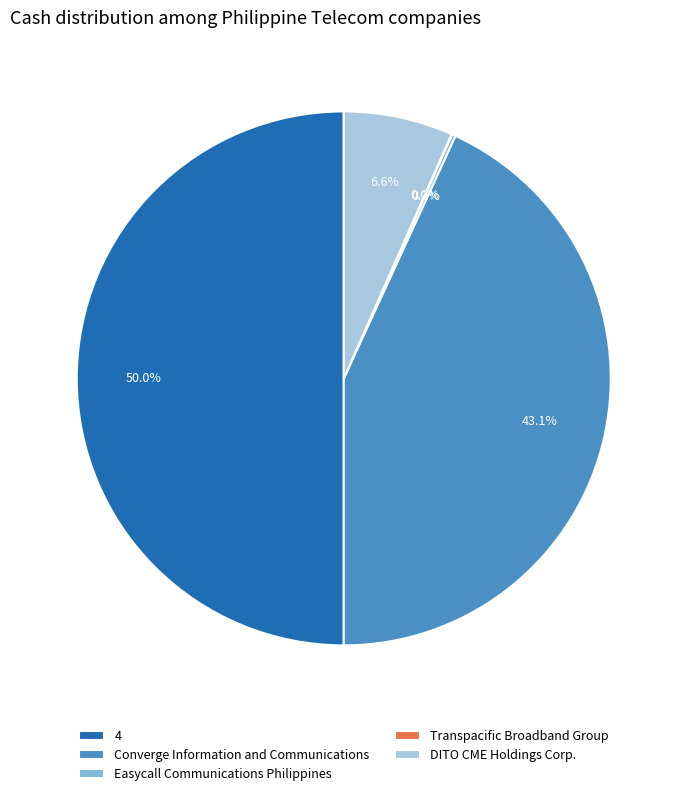

Does Converge Information and Communications represent more than half of the total?

No